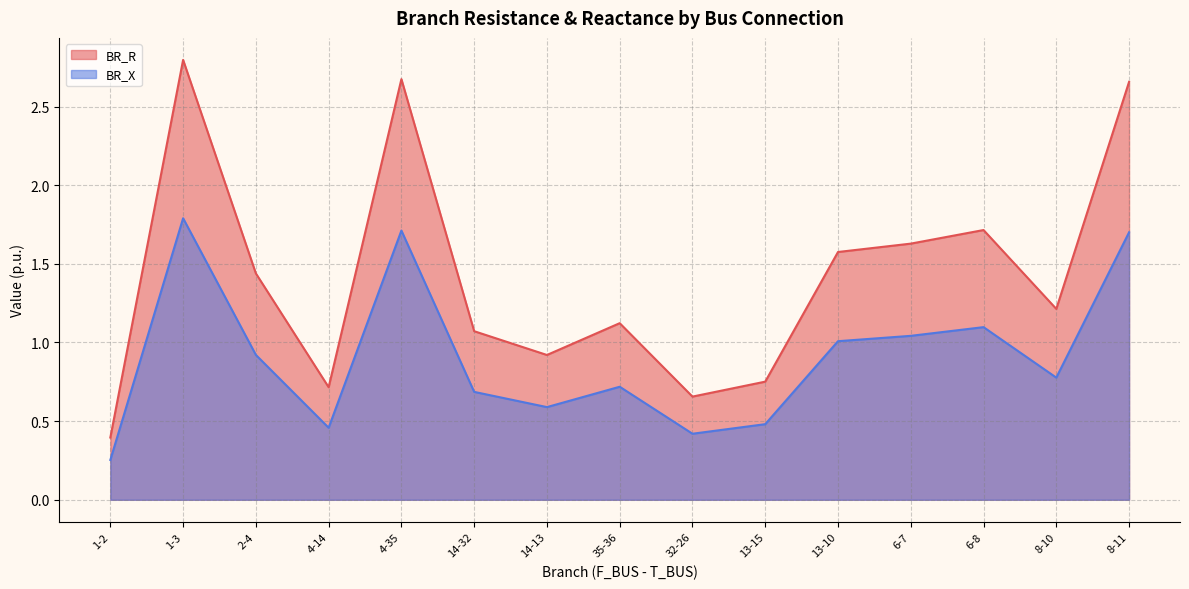

Between 4-14 and 1-3, which is larger?

1-3